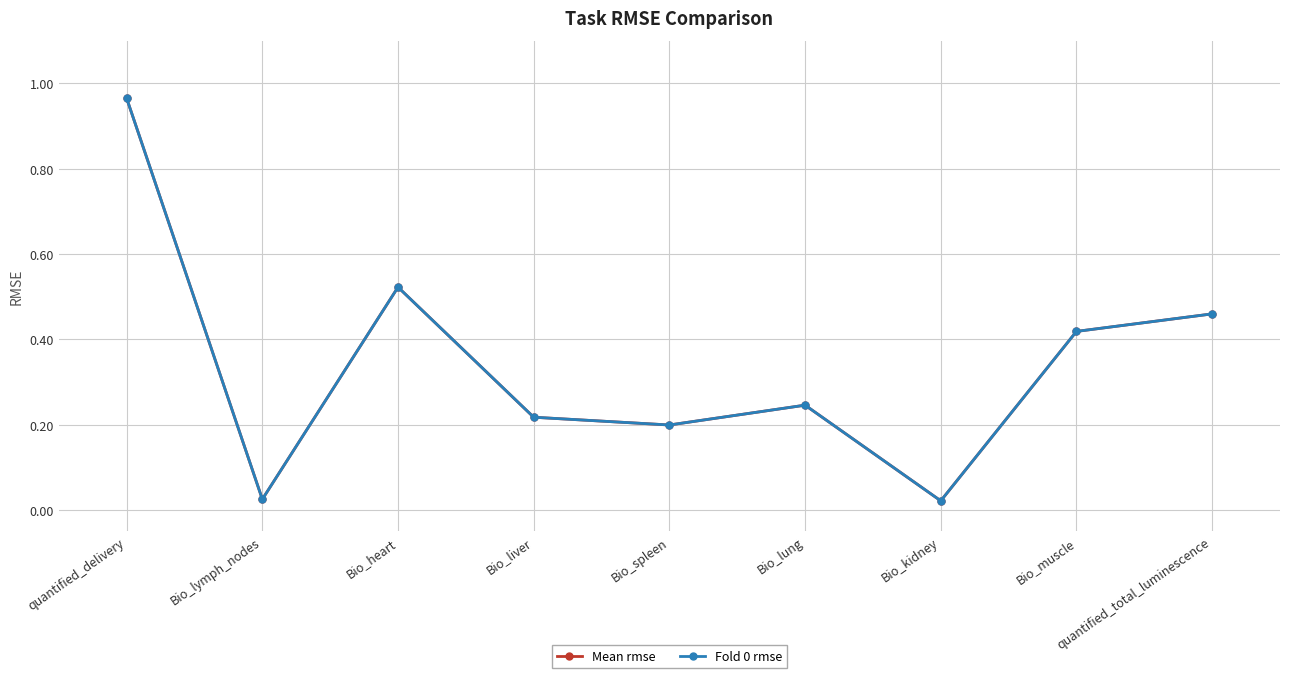

Where is the first local maximum for Fold 0 rmse?

Bio_heart